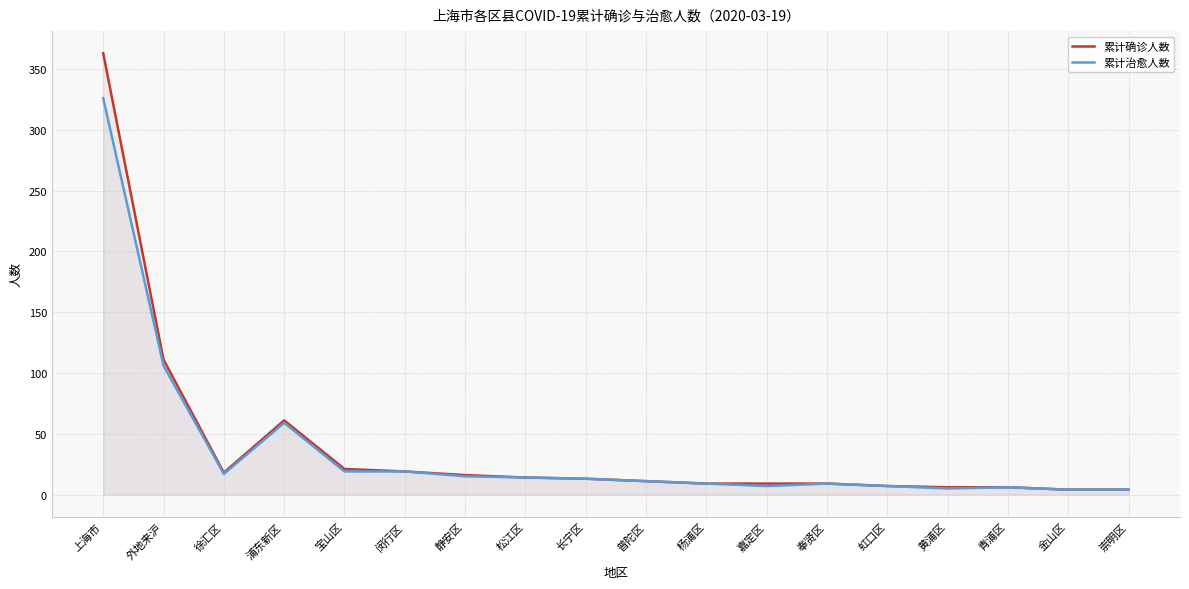

True or false: 累计确诊人数 and 累计治愈人数 cross at least once.

False